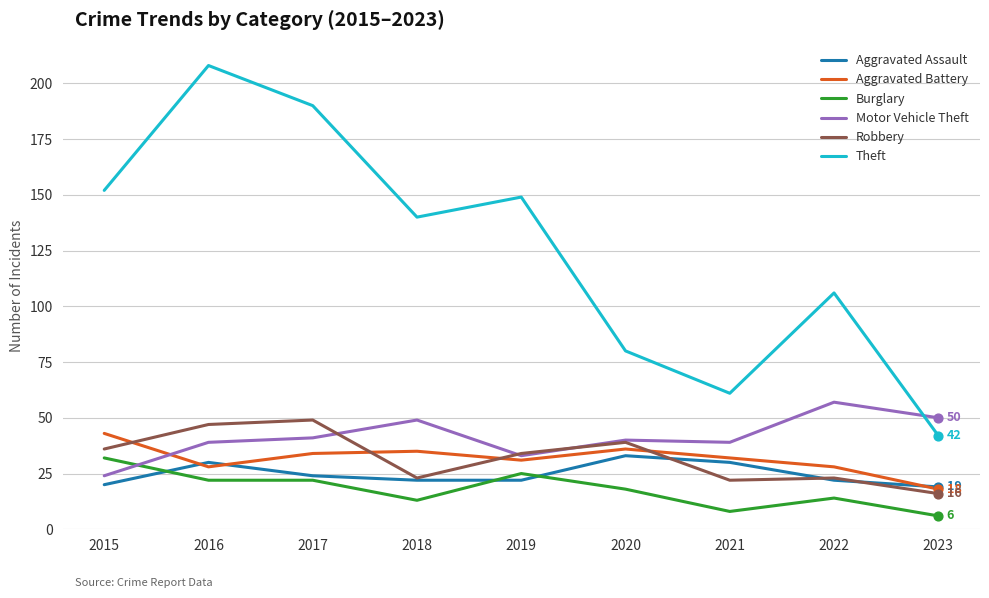

What is the total value across all series at 2022?

250